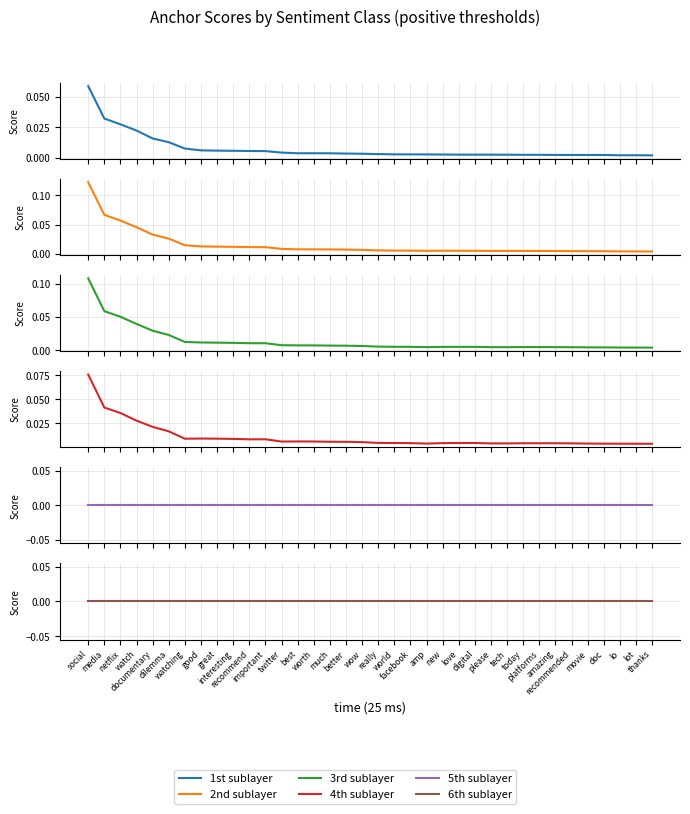

Rank the series at worth from lowest to highest value.

5th sublayer, 6th sublayer, 1st sublayer, 4th sublayer, 3rd sublayer, 2nd sublayer